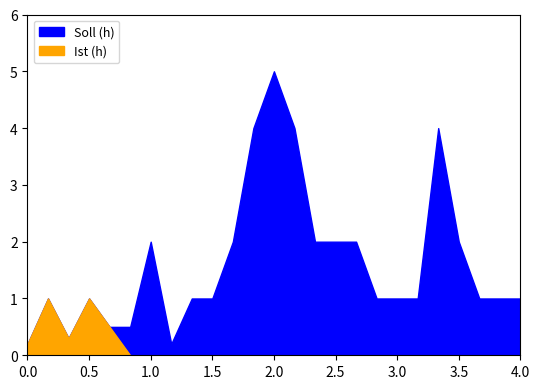

How many distinct data groups are displayed?

2